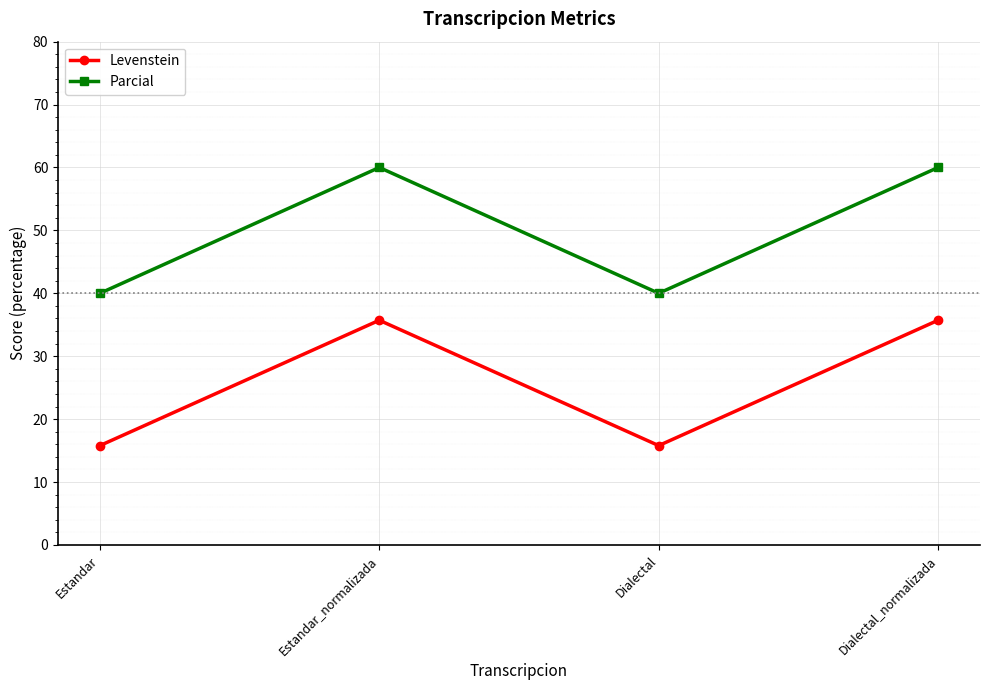

Is this an area chart (filled region under the line)?

No